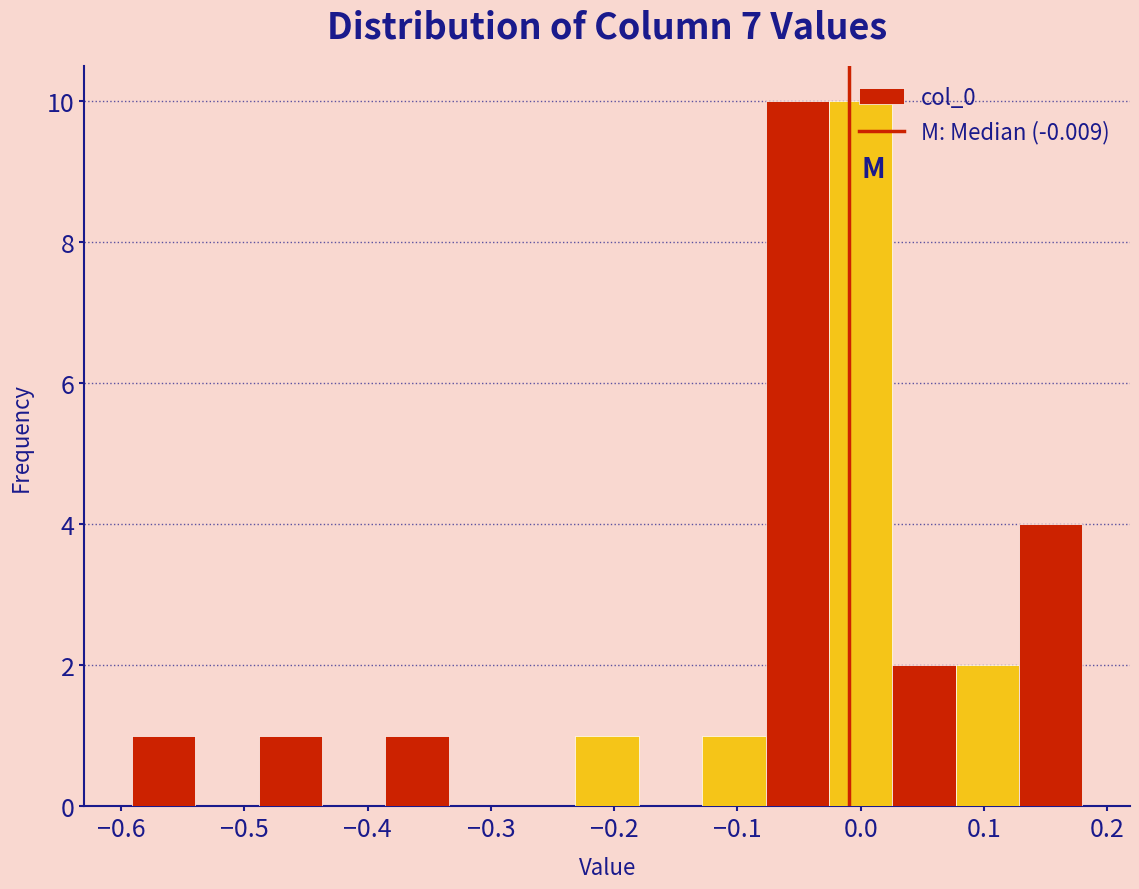

Reading left to right, transcribe this chart: for each bar, give the range it covers on the x-axis and its height. Neither the bar edges nor the heights are printed on the chart, so give them approximately, as read against the axes.

-0.59 to -0.54: 1
-0.54 to -0.49: 0
-0.49 to -0.44: 1
-0.44 to -0.39: 0
-0.39 to -0.33: 1
-0.33 to -0.28: 0
-0.28 to -0.23: 0
-0.23 to -0.18: 1
-0.18 to -0.13: 0
-0.13 to -0.08: 1
-0.08 to -0.03: 10
-0.03 to 0.03: 10
0.03 to 0.08: 2
0.08 to 0.13: 2
0.13 to 0.18: 4